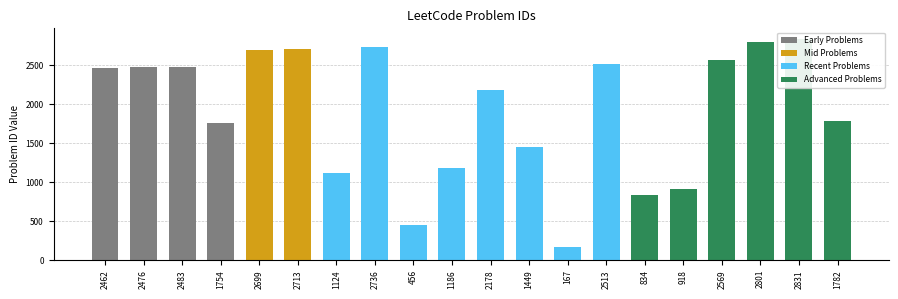

Reading left to right, what are all the values shown in this chart?

2462	2476	2483	1754	2699	2713	1124	2736	456	1186	2178	1449	167	2513	834	918	2569	2801	2831	1782